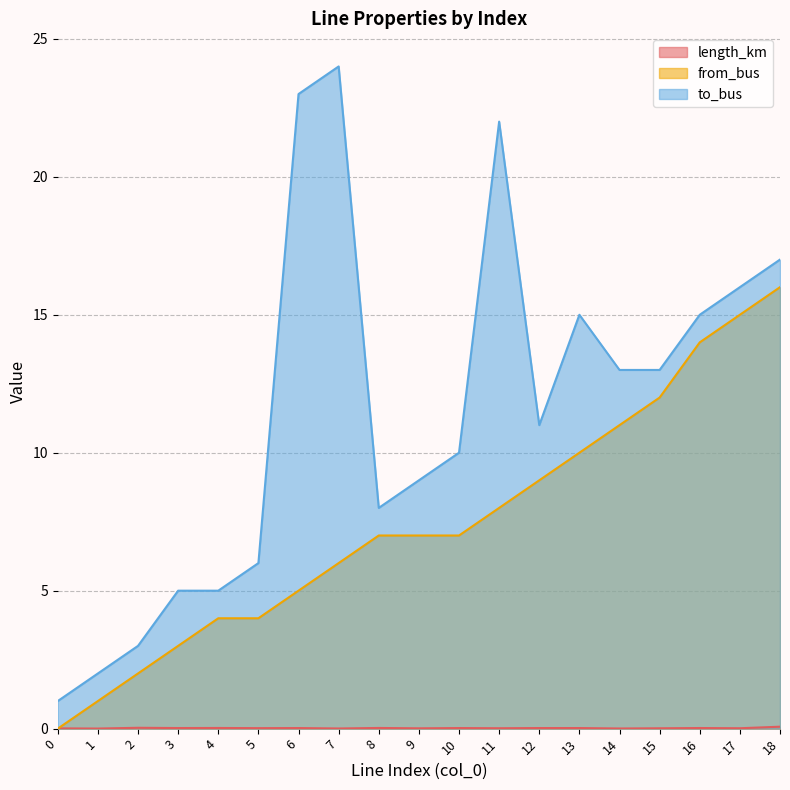

True or false: length_km has more than 1 interior local peaks.

True